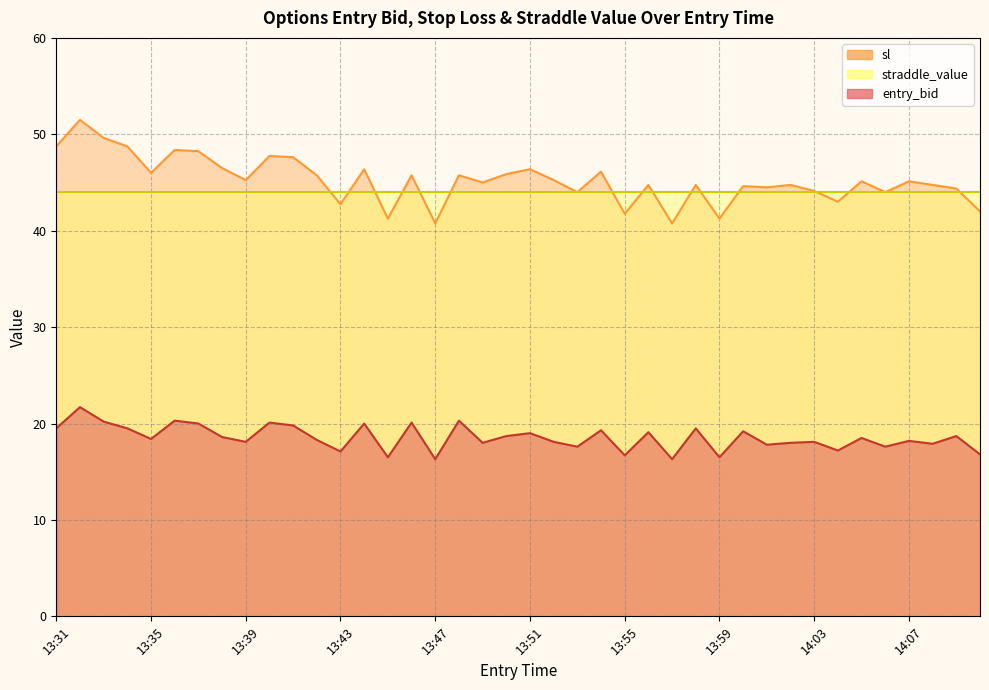

Where is entry_bid nearest to the value 19?

13:51